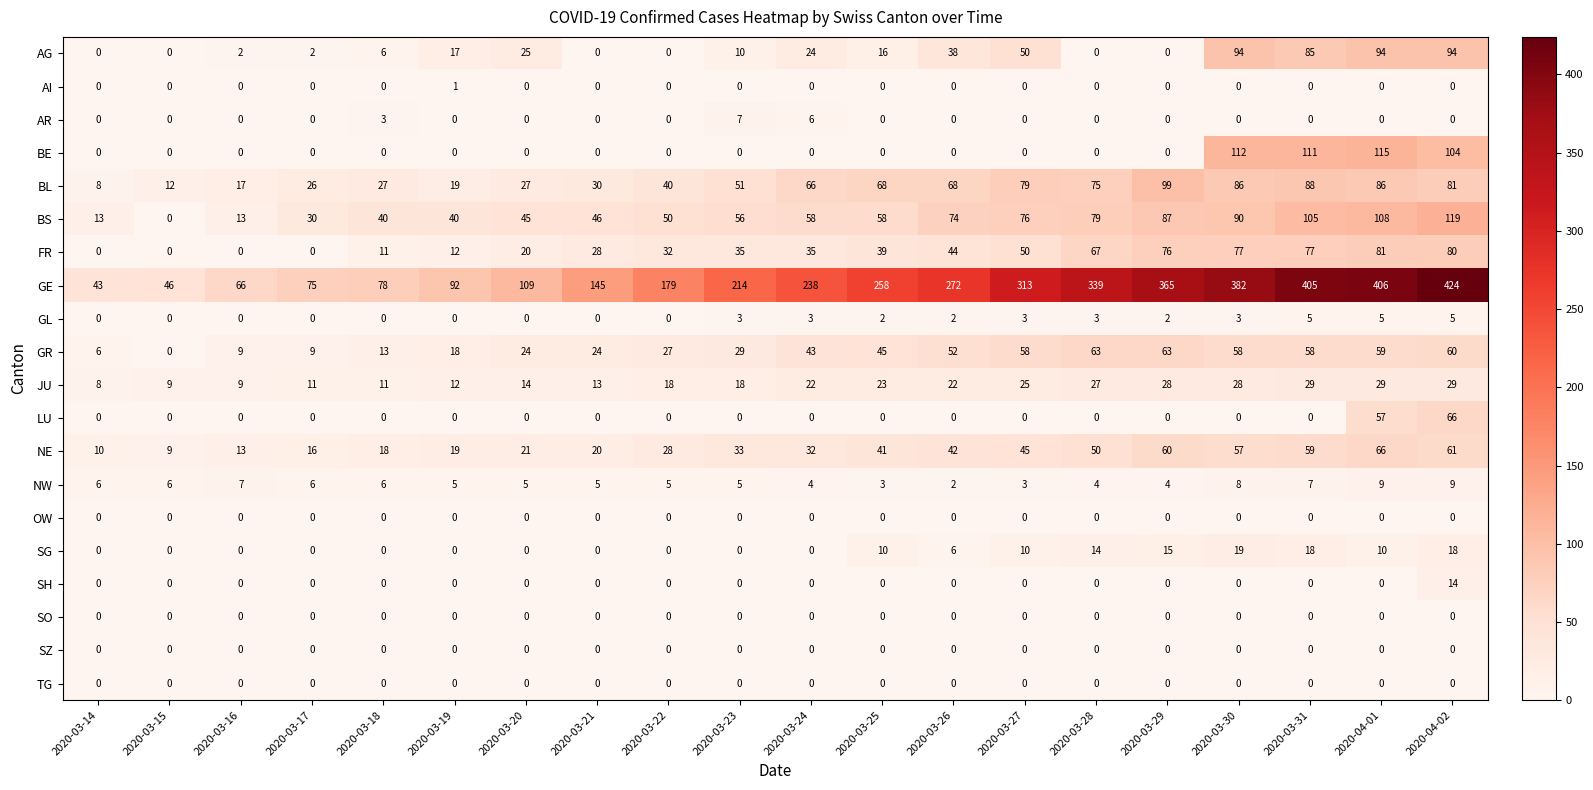

What is the sum of all BL values?

1053